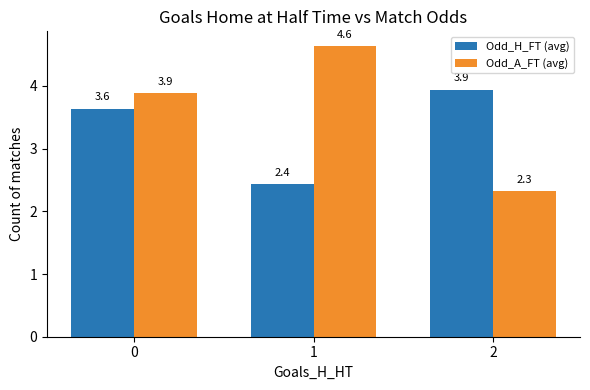

What is the total value across all series at 1?

7.1